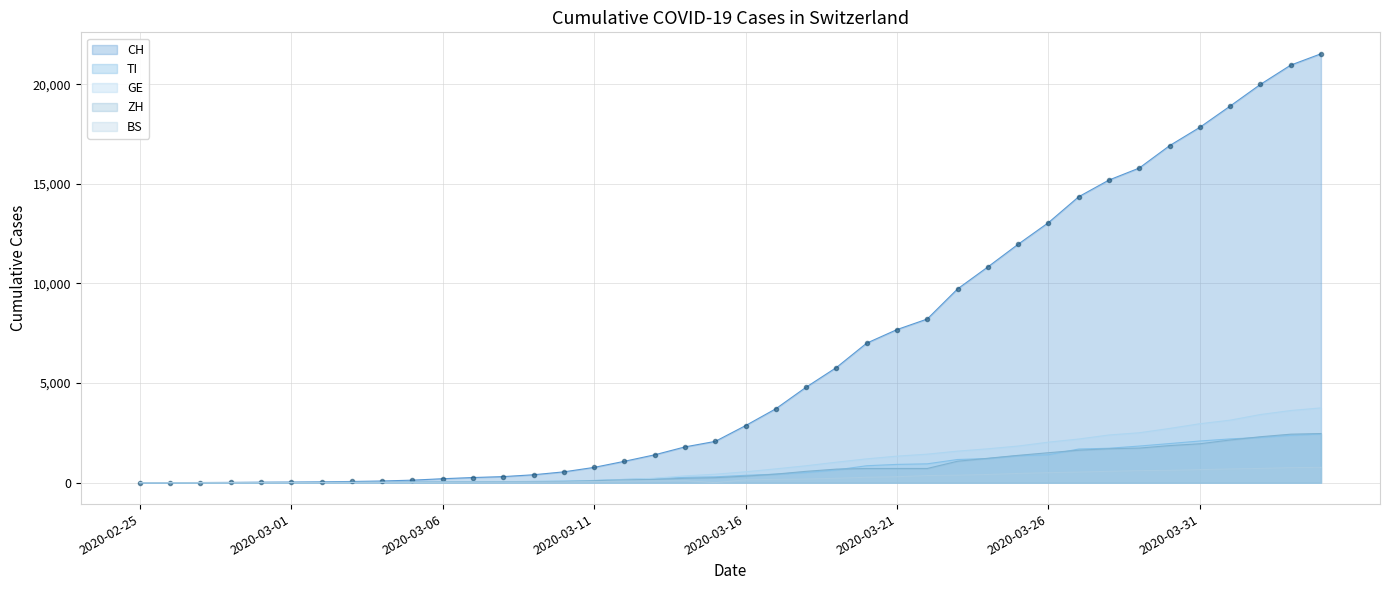

List the series in order of their peak value, highest first.

CH, GE, ZH, TI, BS